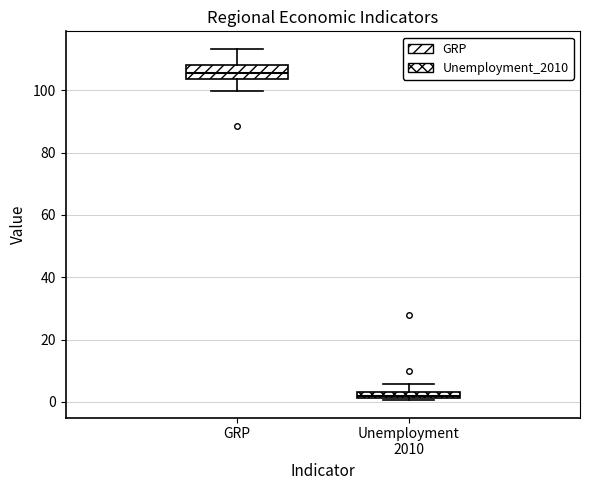

Where does the upper whisker of the box for GRP end on the y-axis? The values are not printed on the chart, so give them approximately, as read against the axis.

114